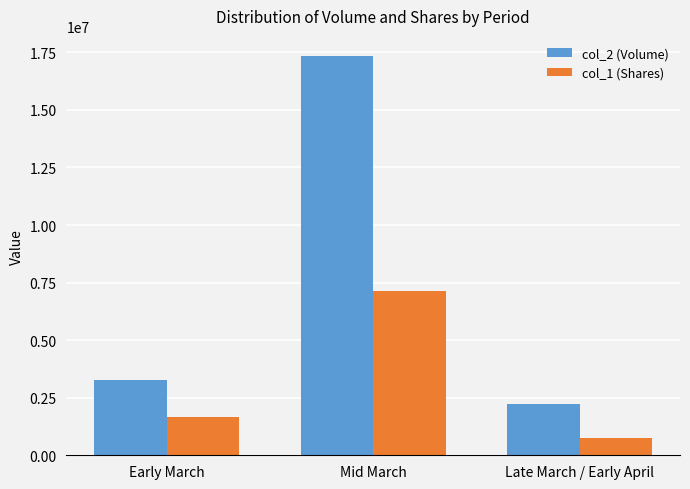

How many bars are there in each group?

2